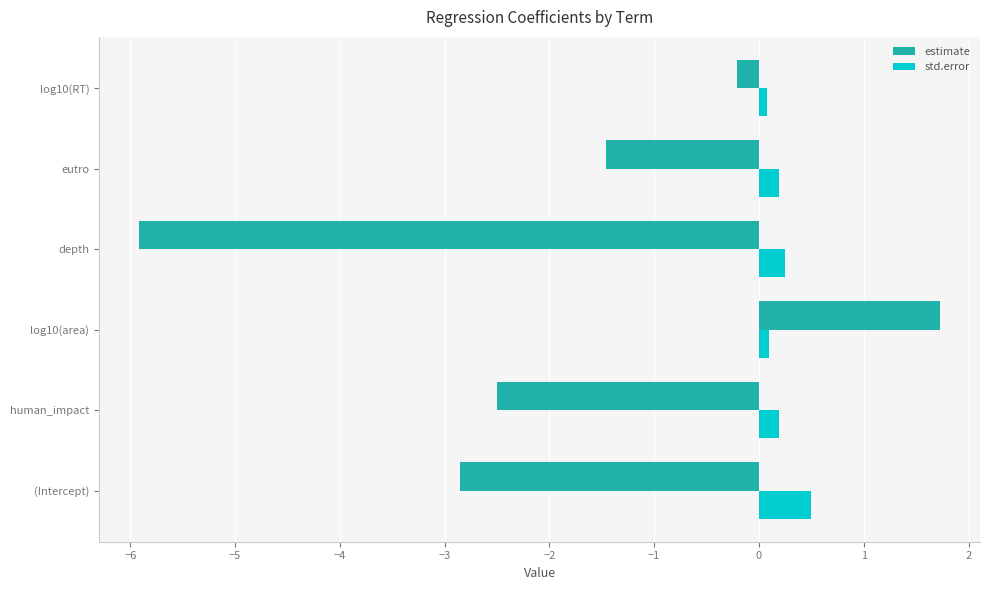

Rank the categories by estimate value from highest to lowest.

log10(area), log10(RT), eutro, human_impact, (Intercept), depth